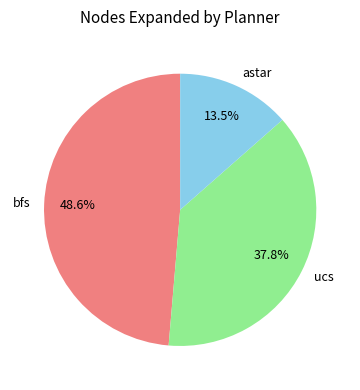

How many segments does this pie chart have?

3